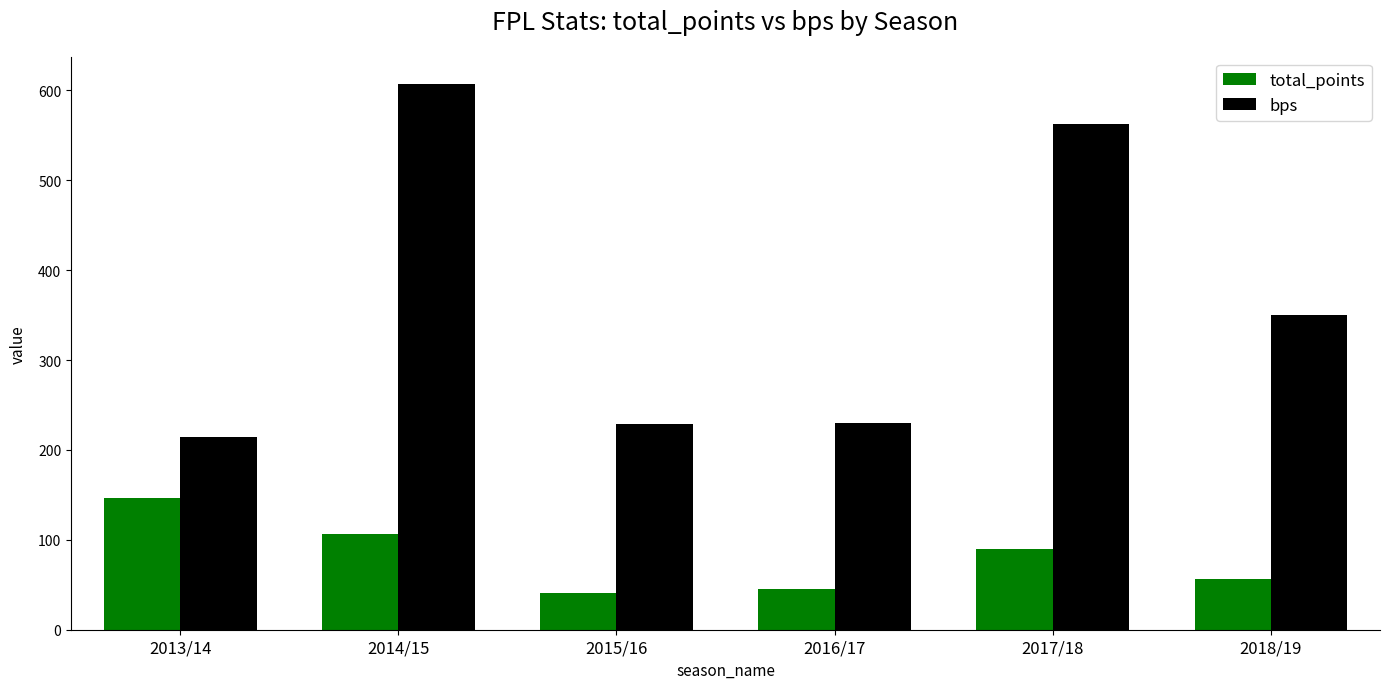

How many bars are there in each group?

2